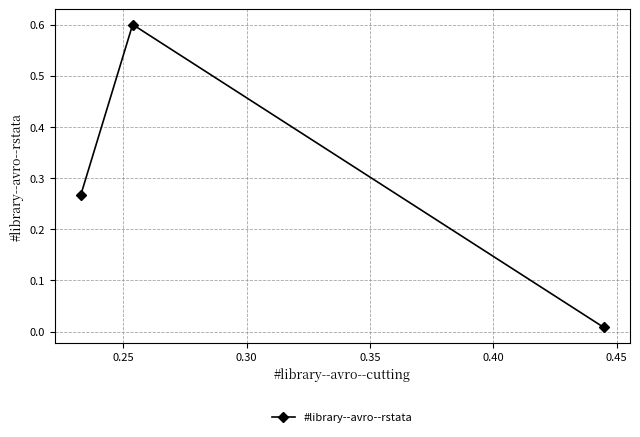

What is the greatest value displayed?

0.6